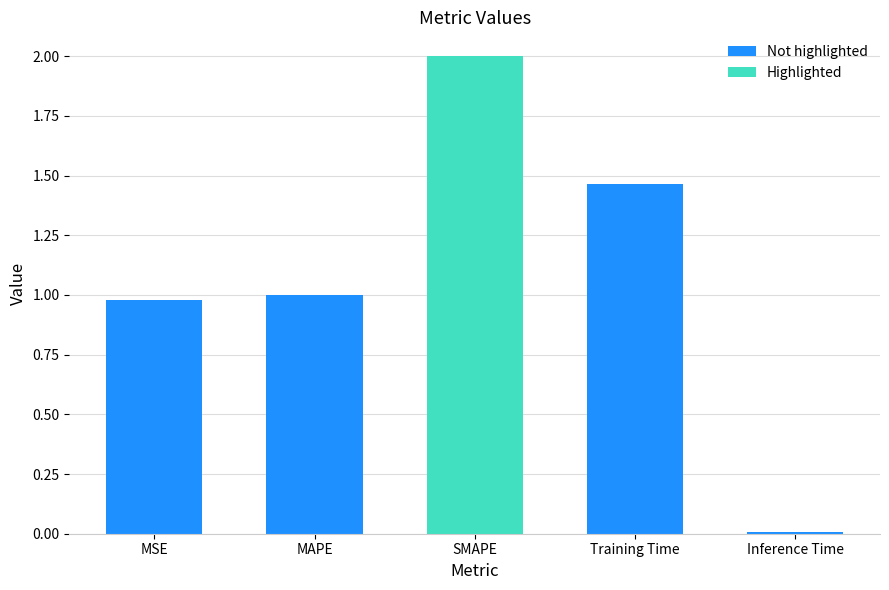

List the labels in order of value, smallest first.

Inference Time, MSE, MAPE, Training Time, SMAPE